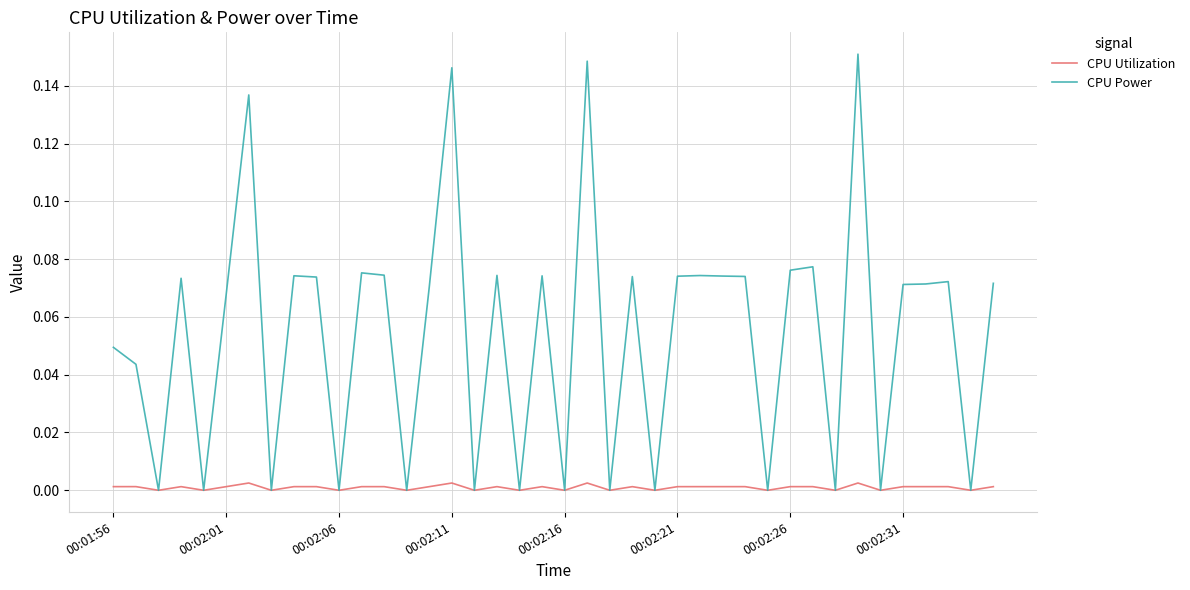

True or false: CPU Utilization has more than 0 points higher than both neighbors.

True